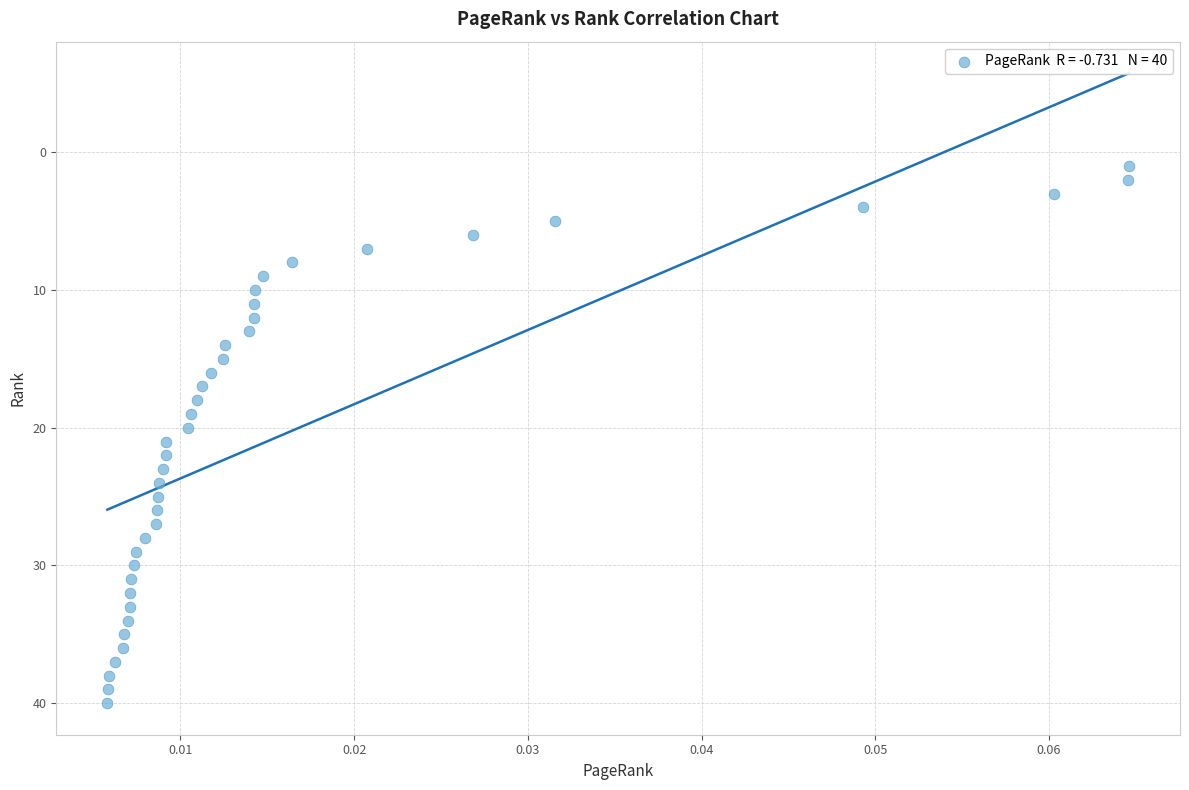

What is the range of Y values (max minus min)?

39